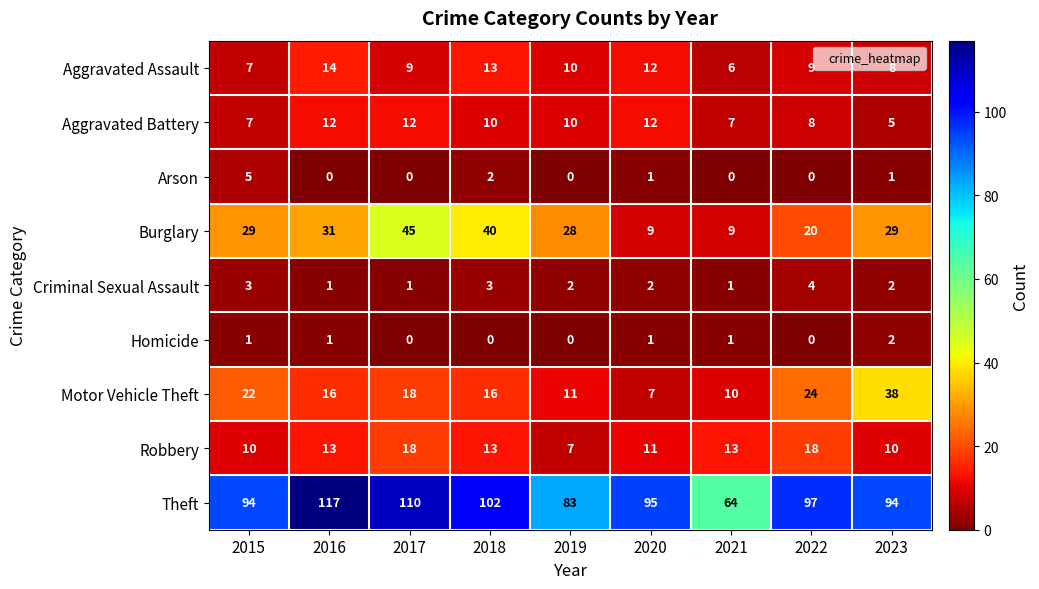

What is the minimum value for Robbery?

7